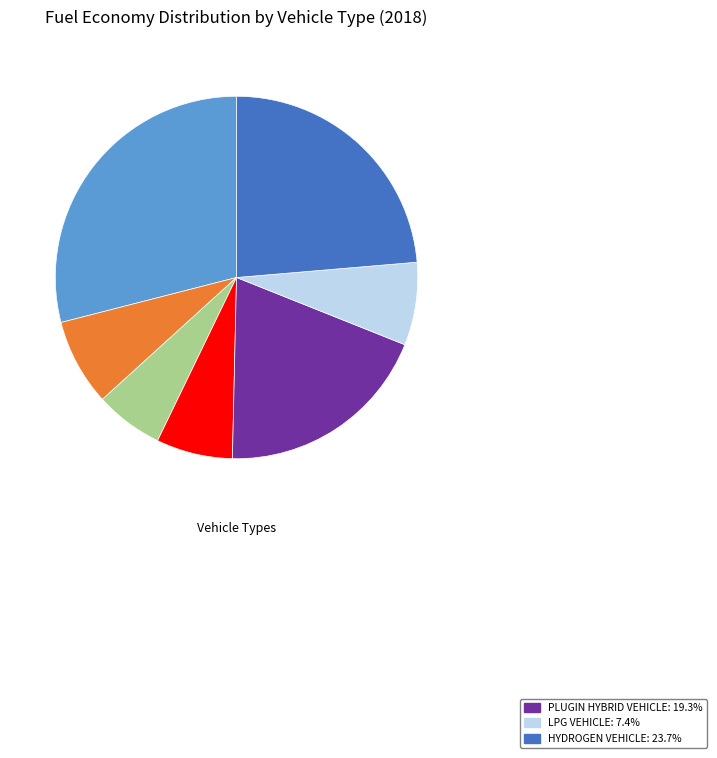

Is there any slice that represents more than half of the pie?

No